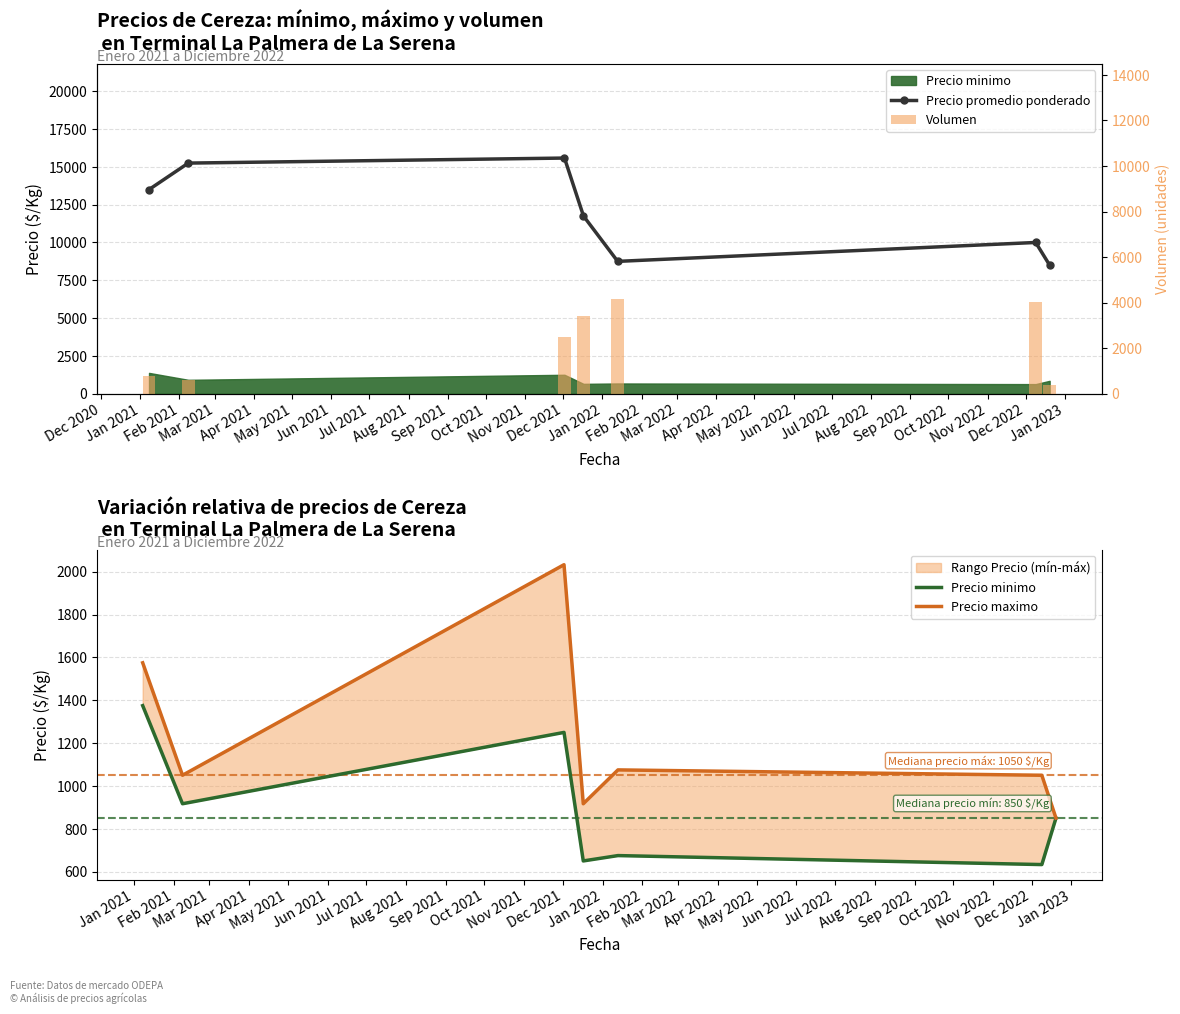

Rank the series by their maximum value, from highest to lowest.

Precio promedio ponderado, Volumen, Precio maximo, Precio minimo